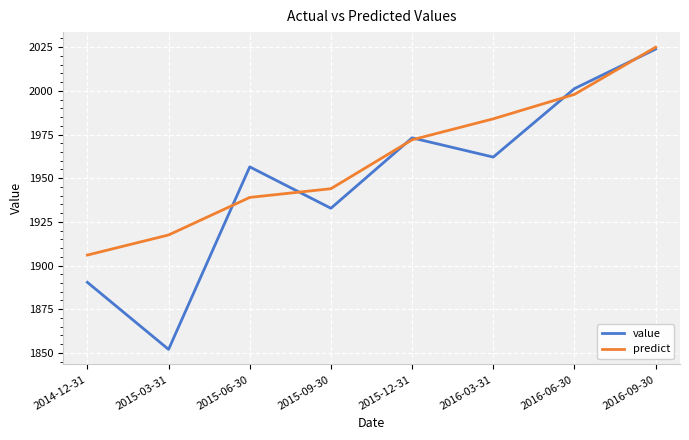

True or false: value has more than 0 interior local peaks.

True